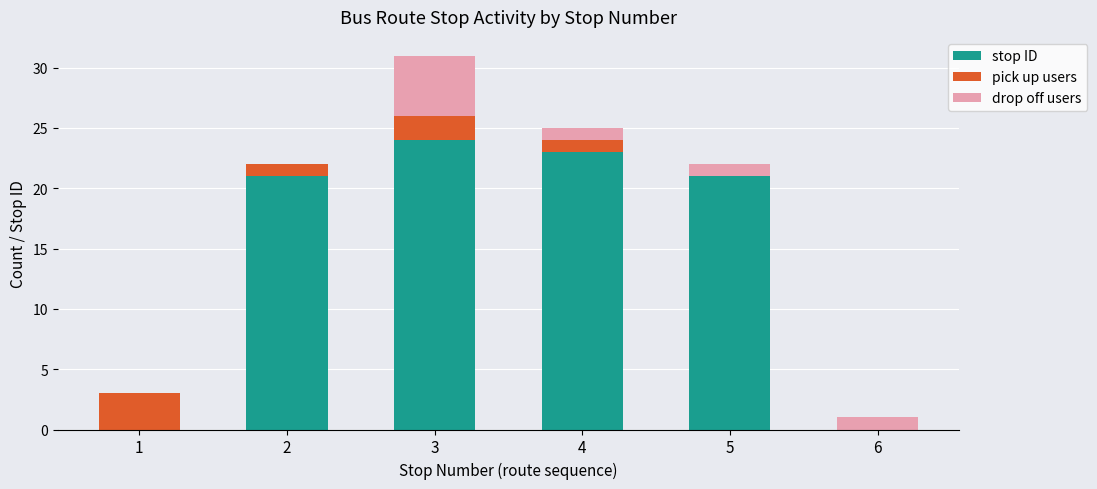

True or false: stop ID has a value of 23 at 4.

True